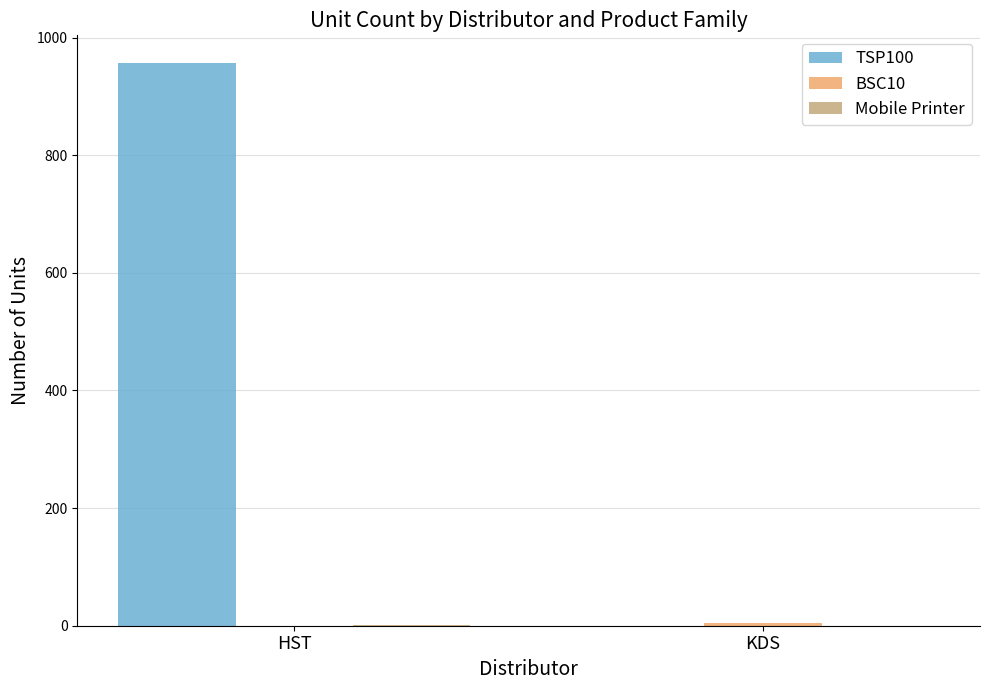

True or false: TSP100 has a value of 956 at HST.

True